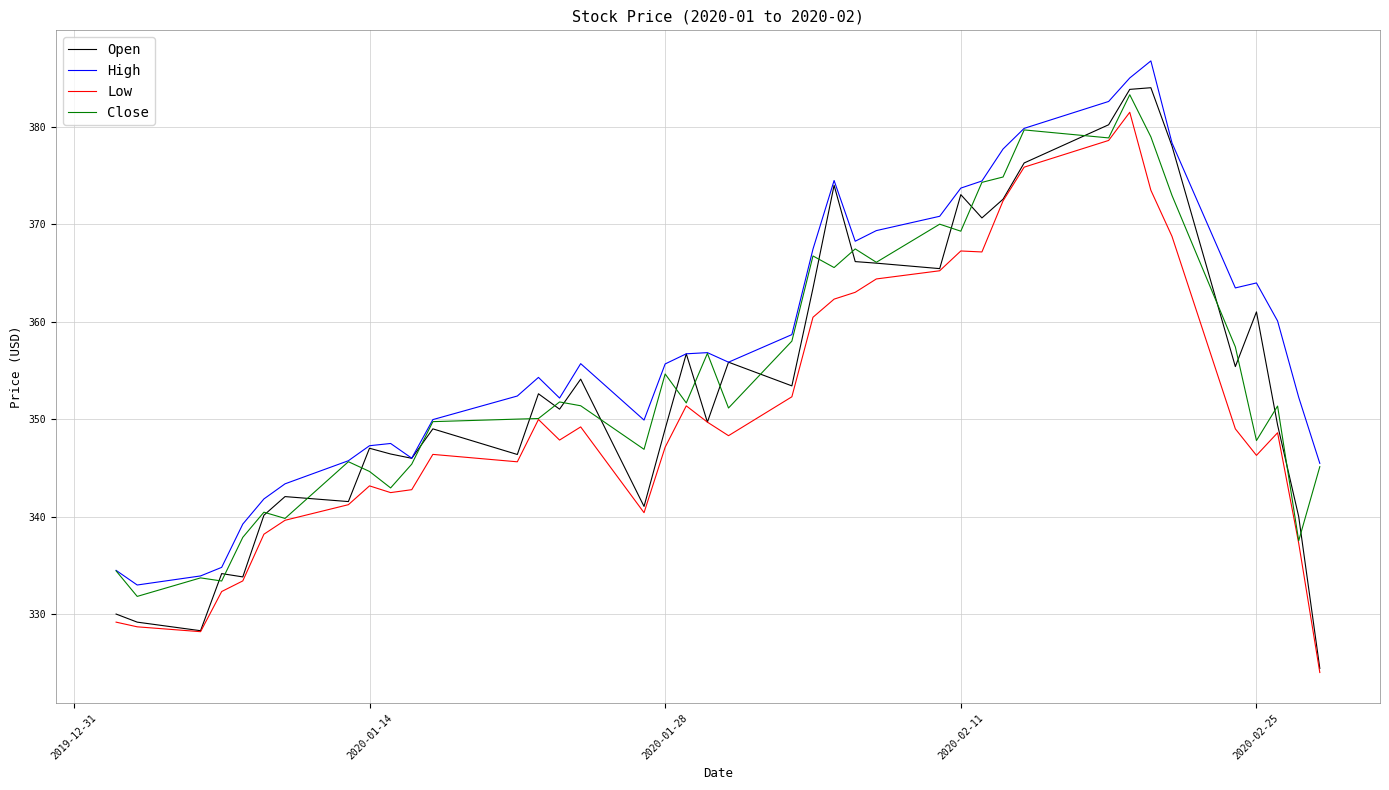

Which series has the largest range (max minus min)?

Open